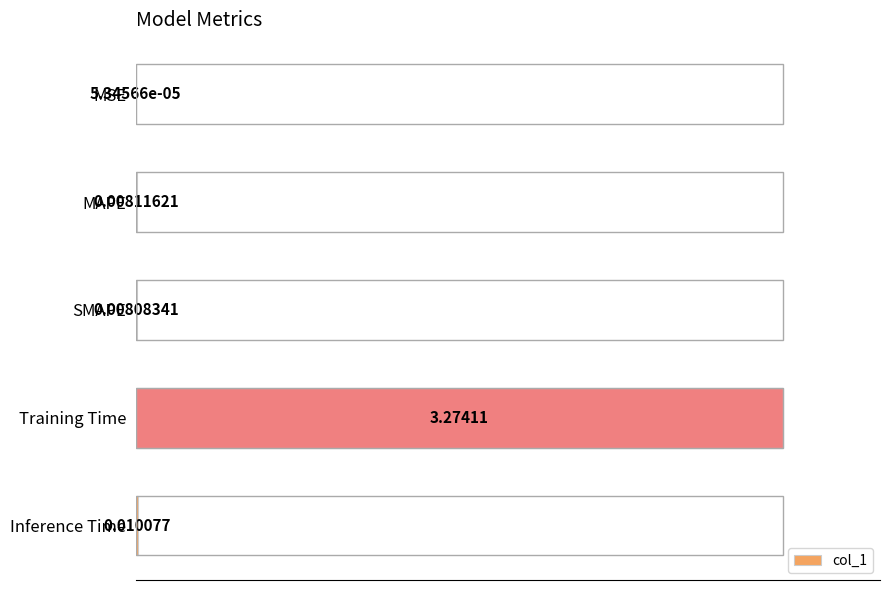

Does the chart contain stacked bars?

No